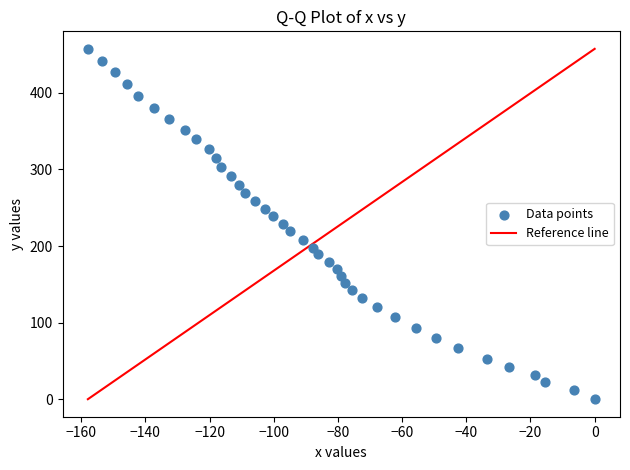

What is the range of Y values (max minus min)?

457.5